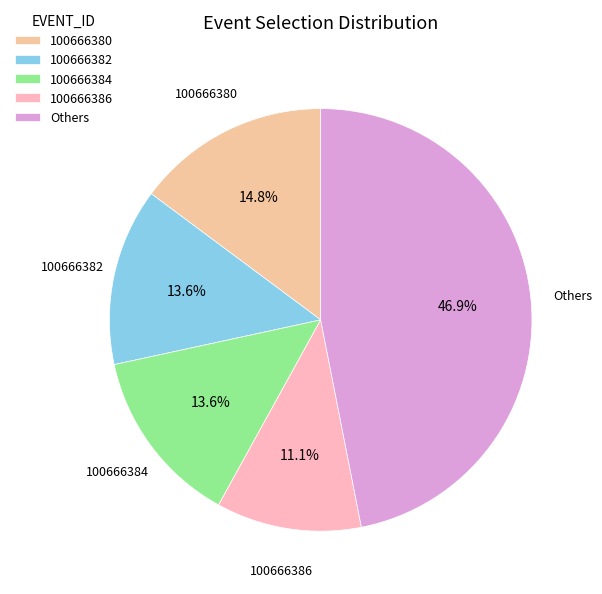

Which category has the smallest portion of the pie?

100666386